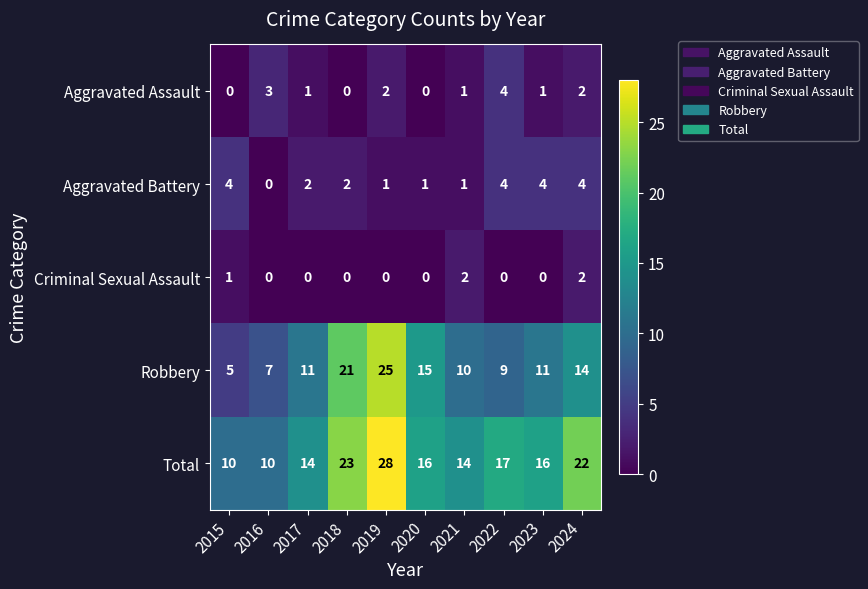

What is the maximum value shown in the chart?

28